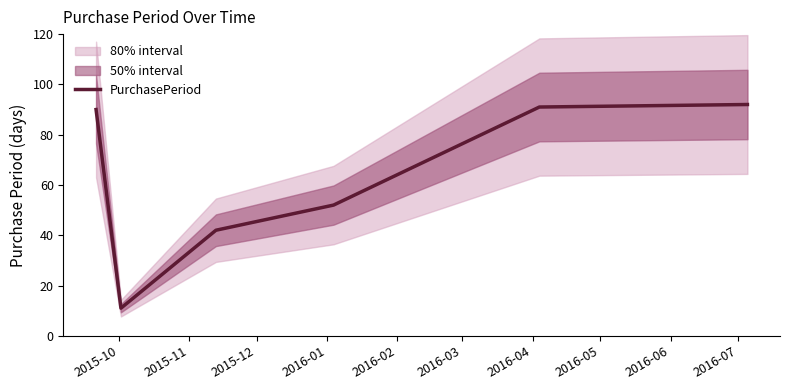

What is the minimum value shown in the chart?

11